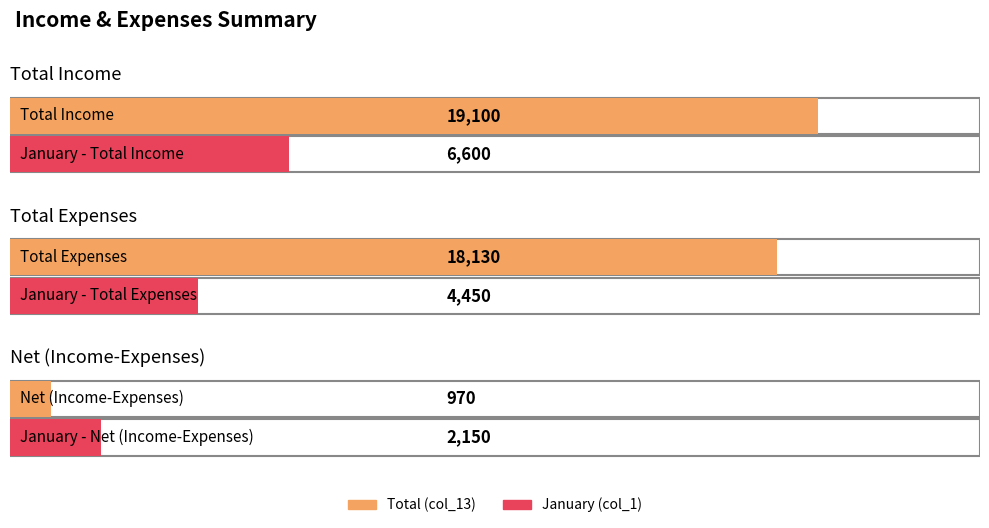

Rank the categories by January (col_1) value from lowest to highest.

Net (Income-Expenses), Total Expenses, Total Income